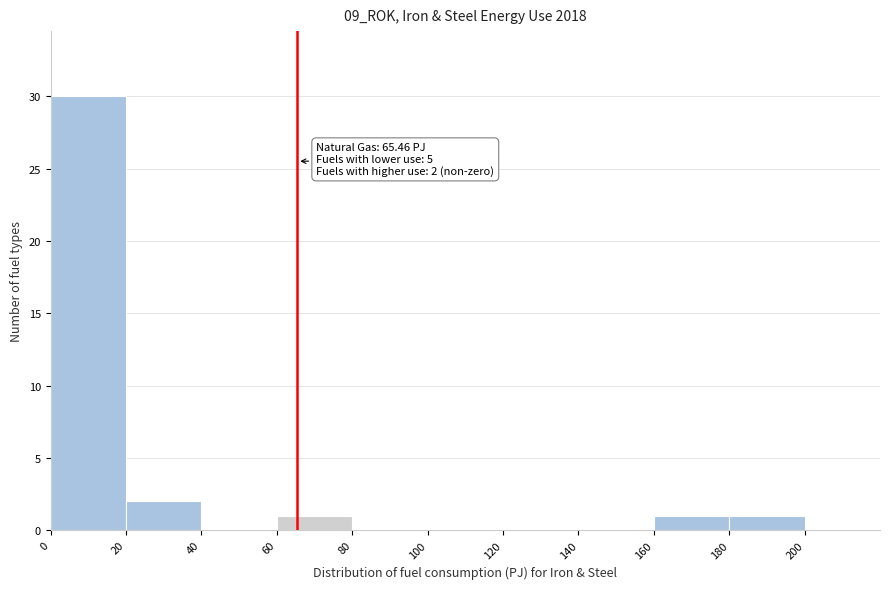

Which range on the x-axis has the tallest bar?

0 to 20